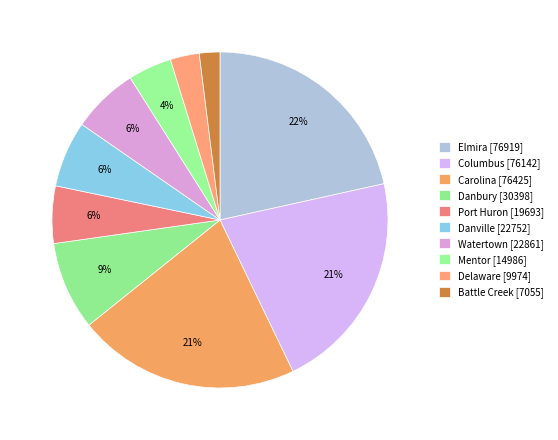

Count the number of slices in the pie.

10